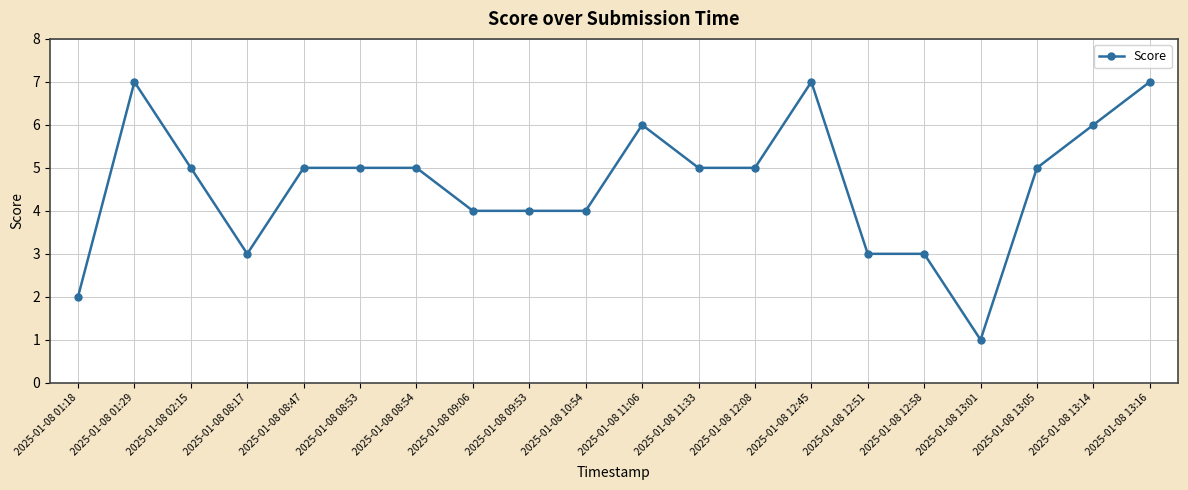

What is the smallest value displayed?

1